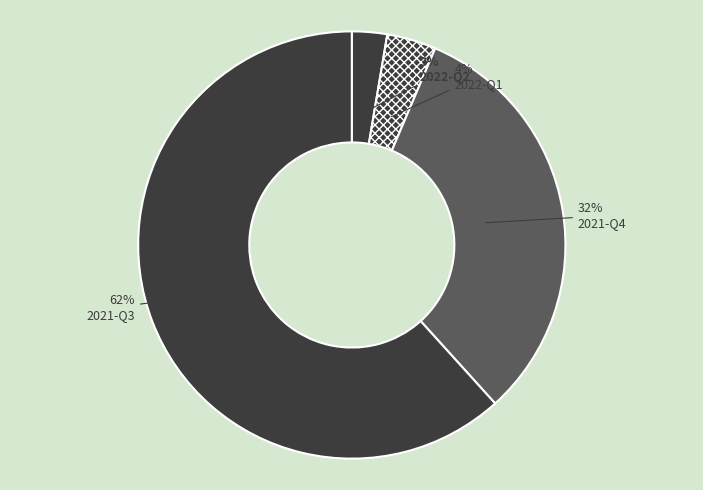

What percentage is the 2022-Q1 slice, to the nearest percent?

4%